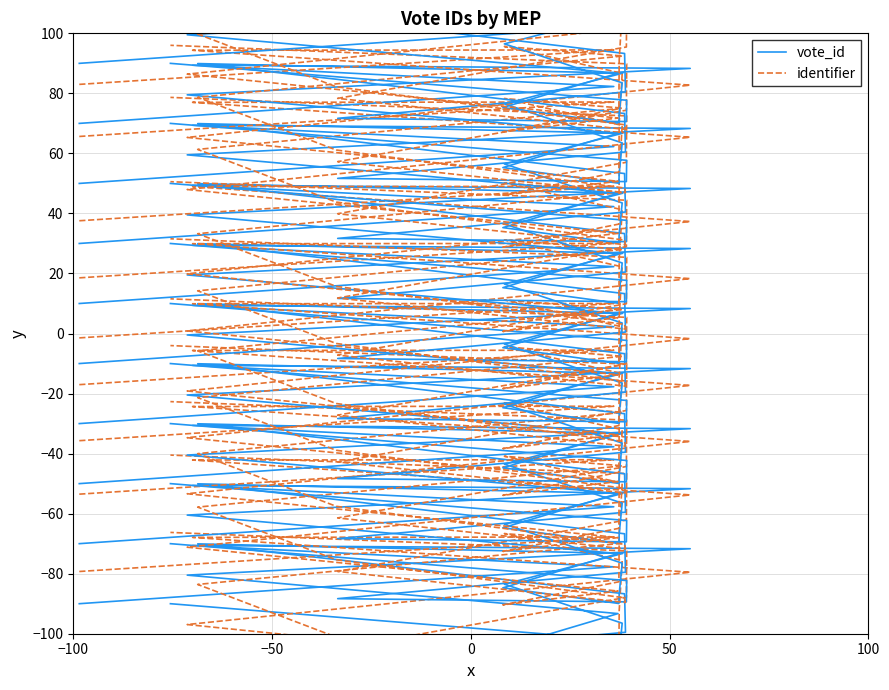

Where do identifier and vote_id first cross each other?

0 and 50